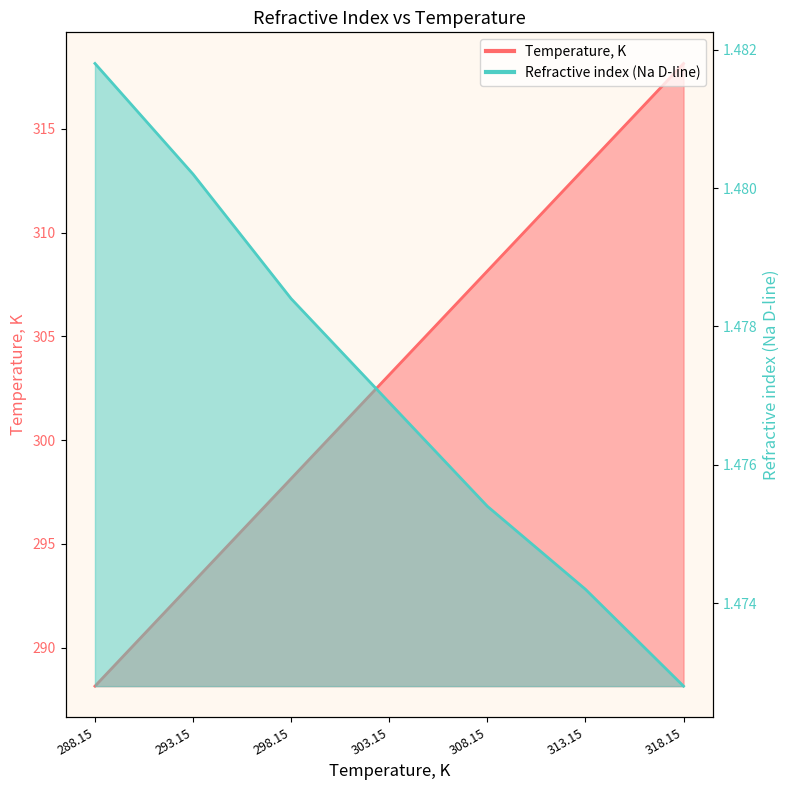

True or false: Temperature, K has more than 1 points higher than both neighbors.

False